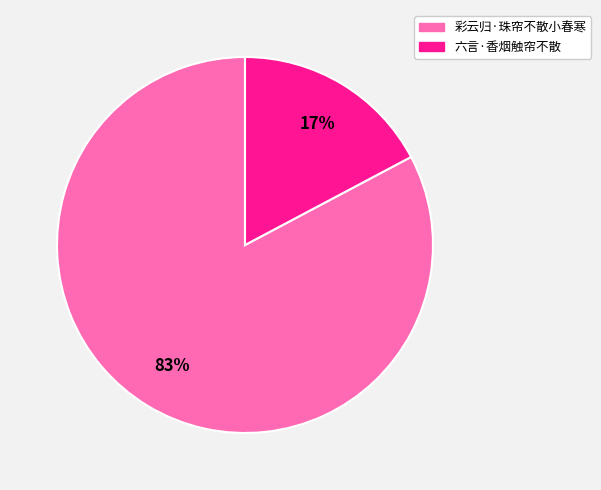

To the nearest percent, what is the combined percentage of 六言·香烟触帘不散 and 彩云归·珠帘不散小春寒?

100%